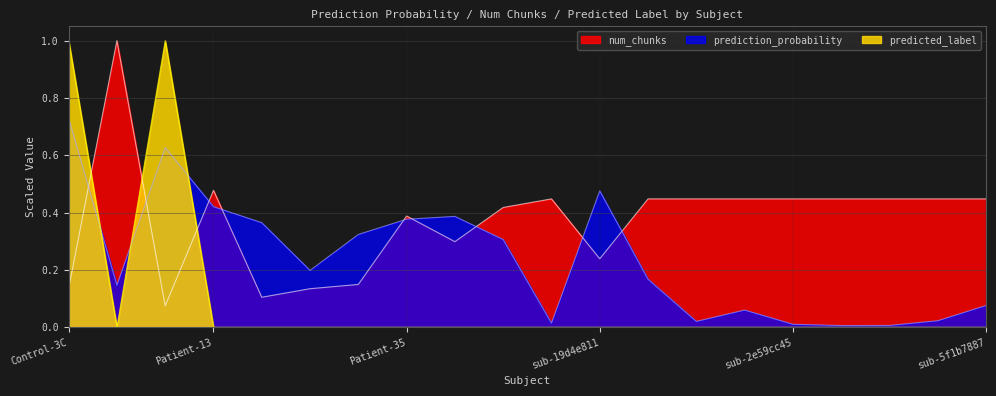

List the series in order of their overall mean, lowest first.

predicted_label, prediction_probability, num_chunks